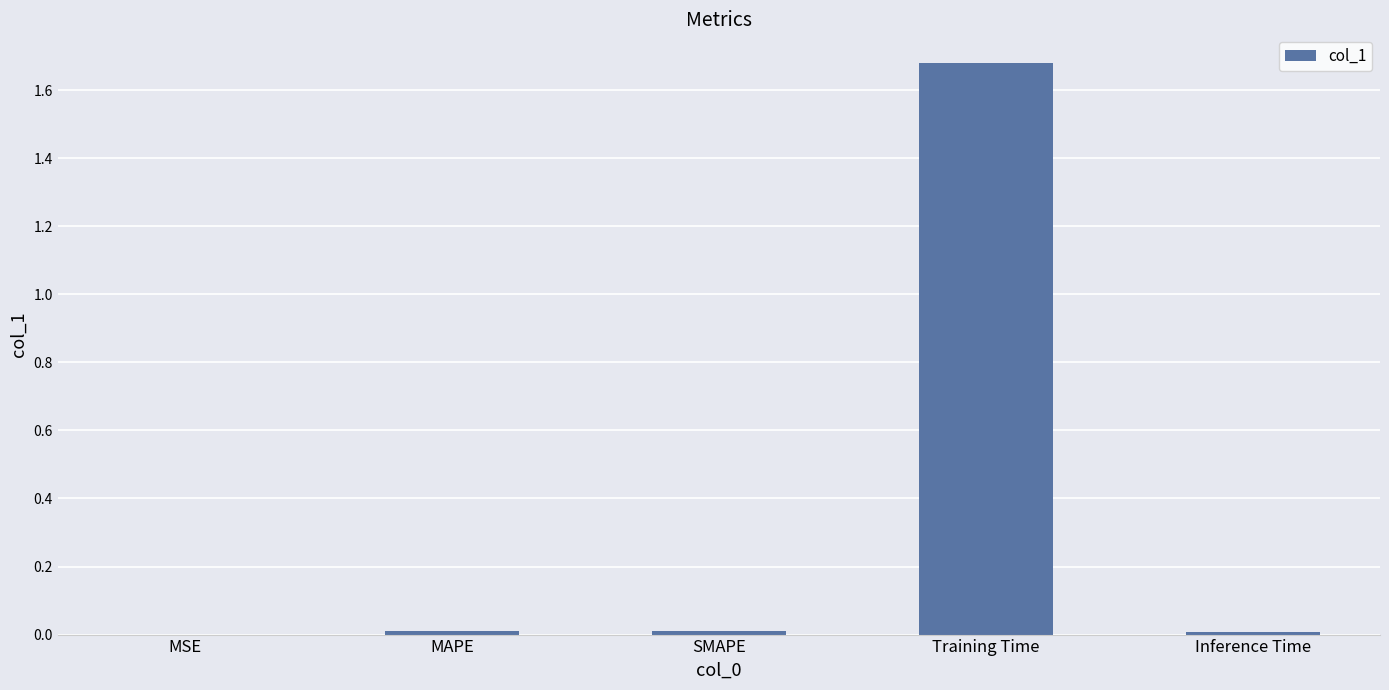

Which label corresponds to the largest value in the chart?

Training Time